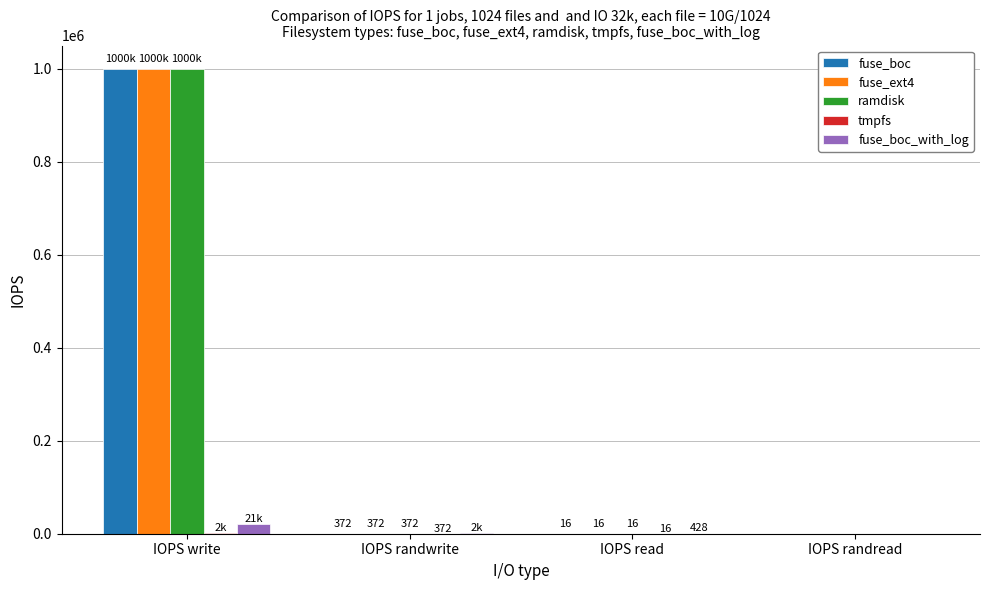

What is the sum of all fuse_boc values?

1000000